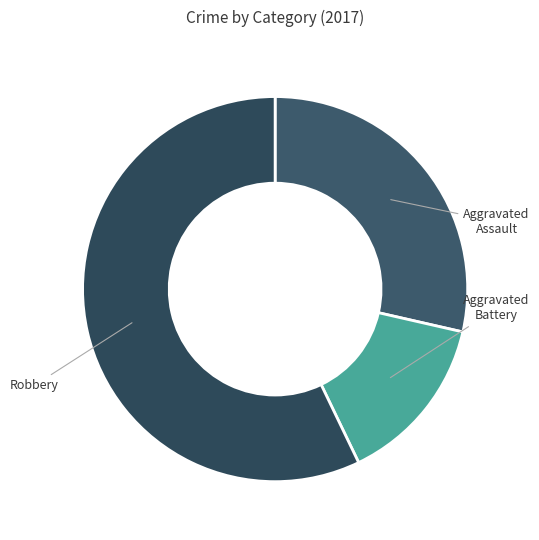

How many slices are in this pie chart?

3